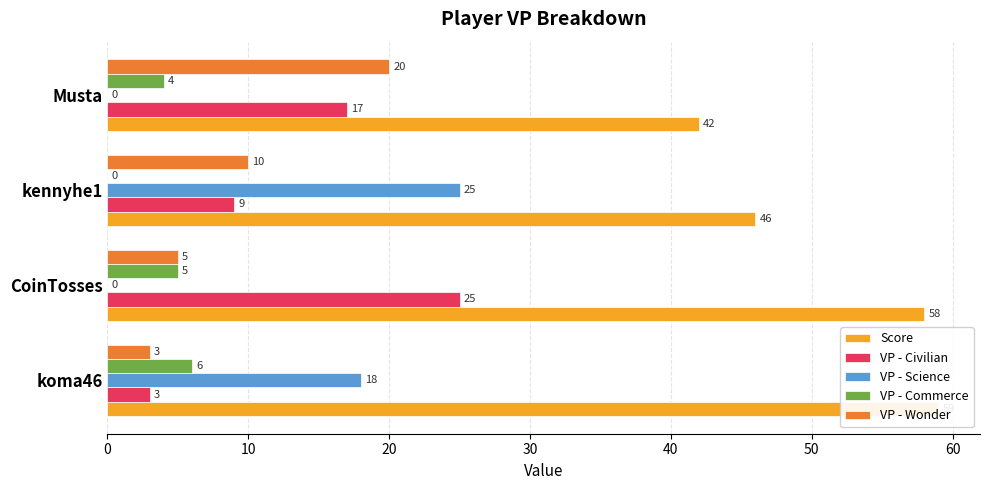

Reading left to right, transcribe all the data shown in this chart.

Score: 59	58	46	42
VP - Civilian: 3	25	9	17
VP - Science: 18	0	25	0
VP - Commerce: 6	5	0	4
VP - Wonder: 3	5	10	20